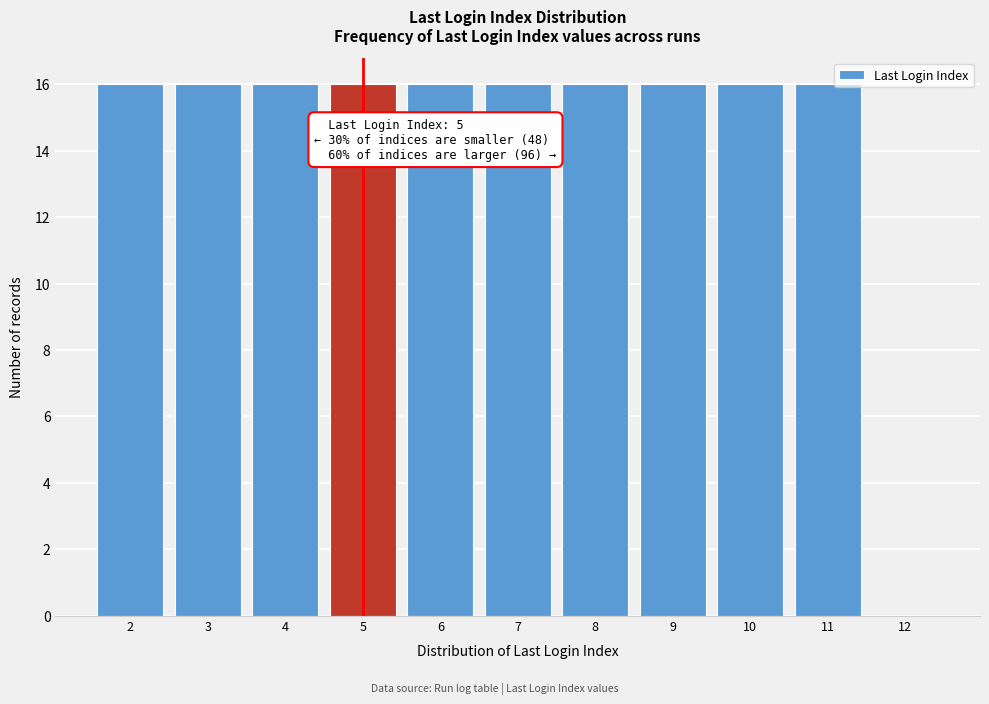

Reading left to right, list all the values displayed in this chart.

2=16	3=16	4=16	5=16	6=16	7=16	8=16	9=16	10=16	11=16	12=0